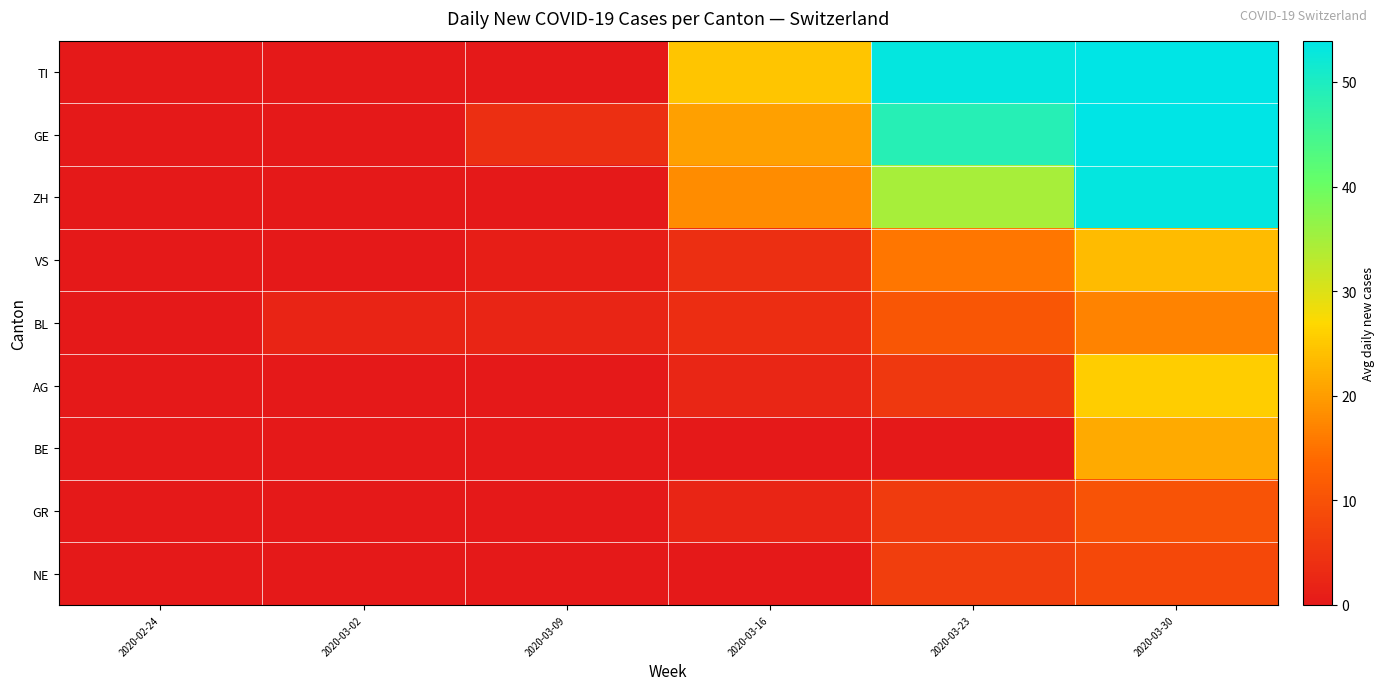

How many data points does each series have?

6